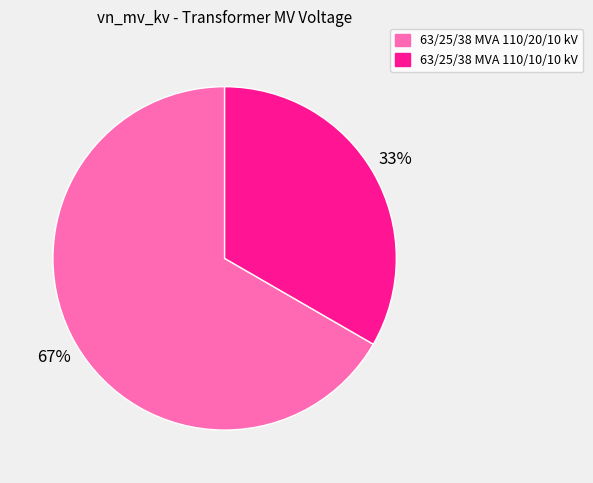

How many slices are in this pie chart?

2